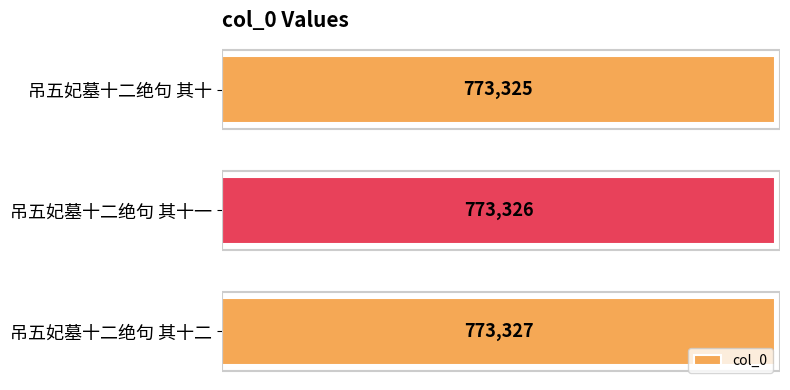

Which category has the lowest value across all series?

吊五妃墓十二绝句 其十